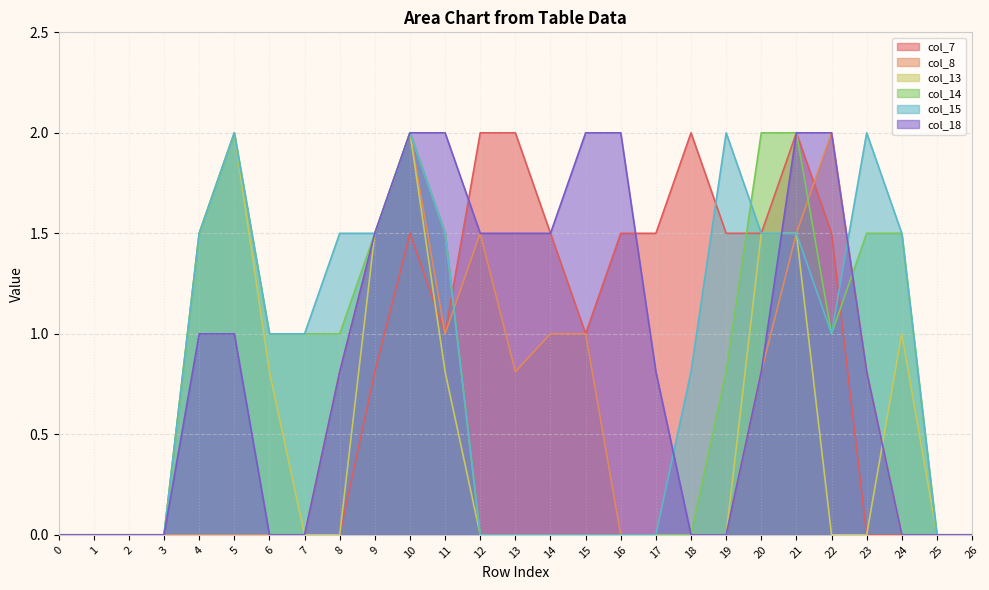

What is the approximate value of col_14 at 4?

1.5